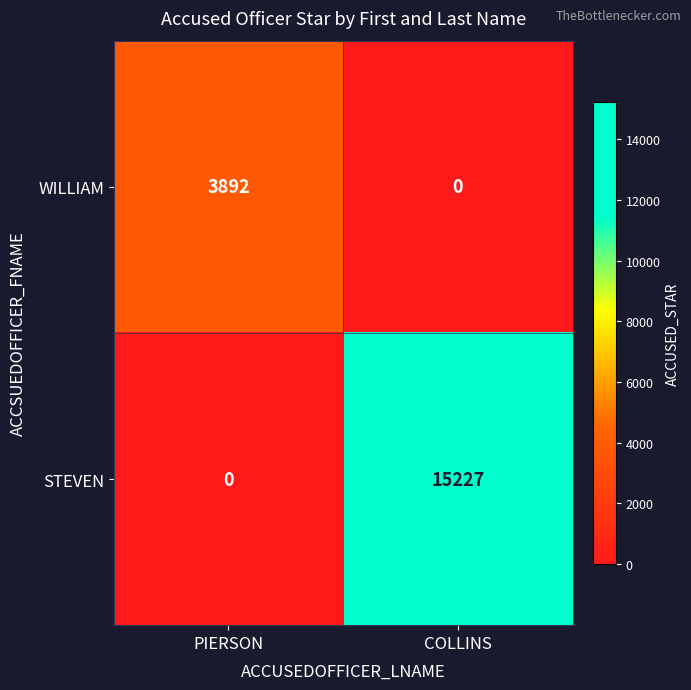

Which series changed the most between PIERSON and COLLINS?

STEVEN